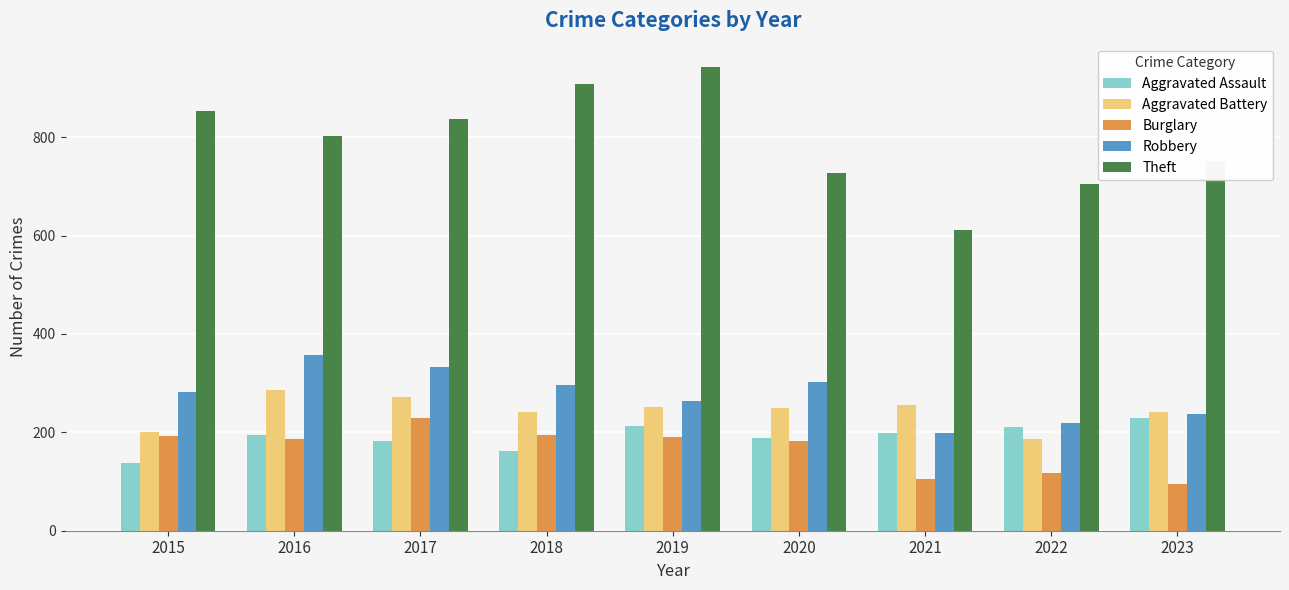

How many groups of bars are there?

9